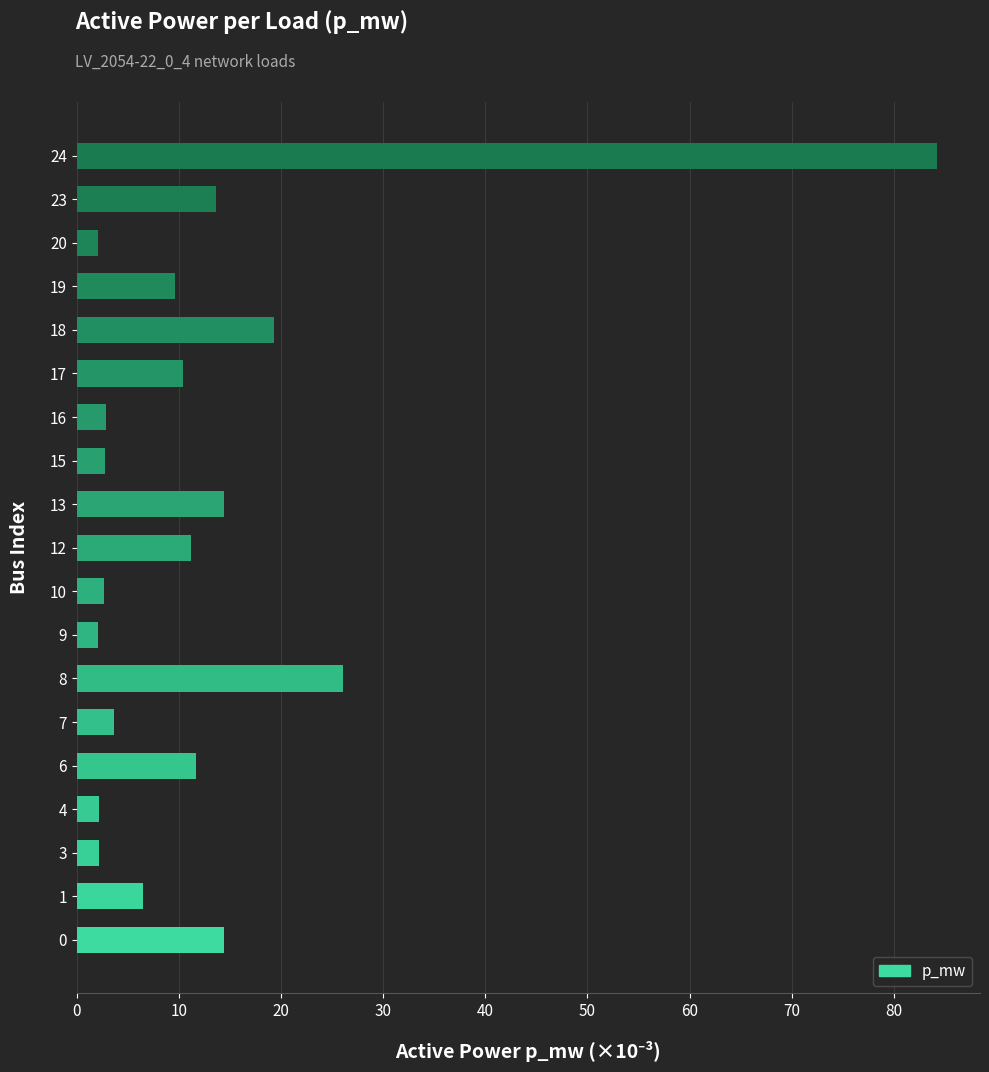

What is the sum of all values?

242.0